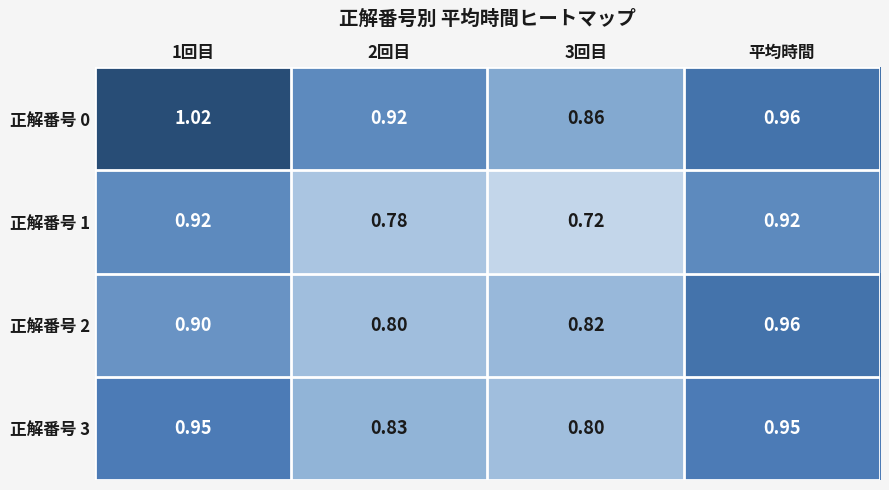

Is the value of 正解番号 3 at 平均時間 greater than the value of 正解番号 0 at 3回目?

Yes